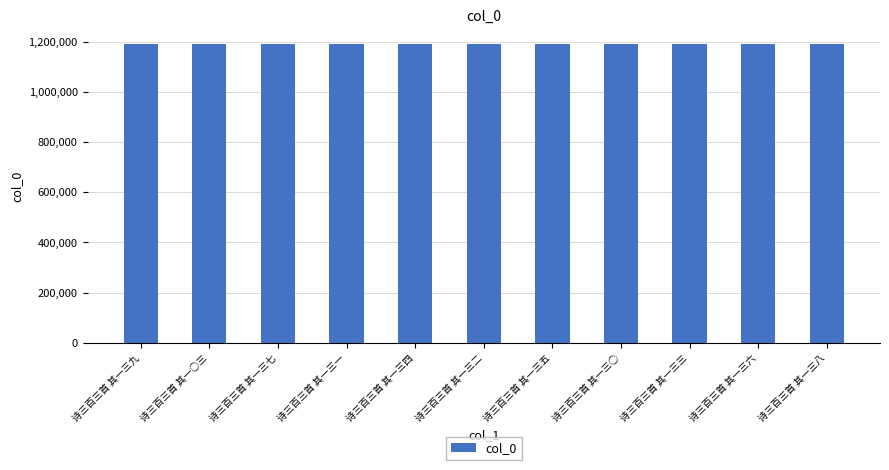

What is the difference between the values at 诗三百三首 其一三五 and 诗三百三首 其一三九?

2